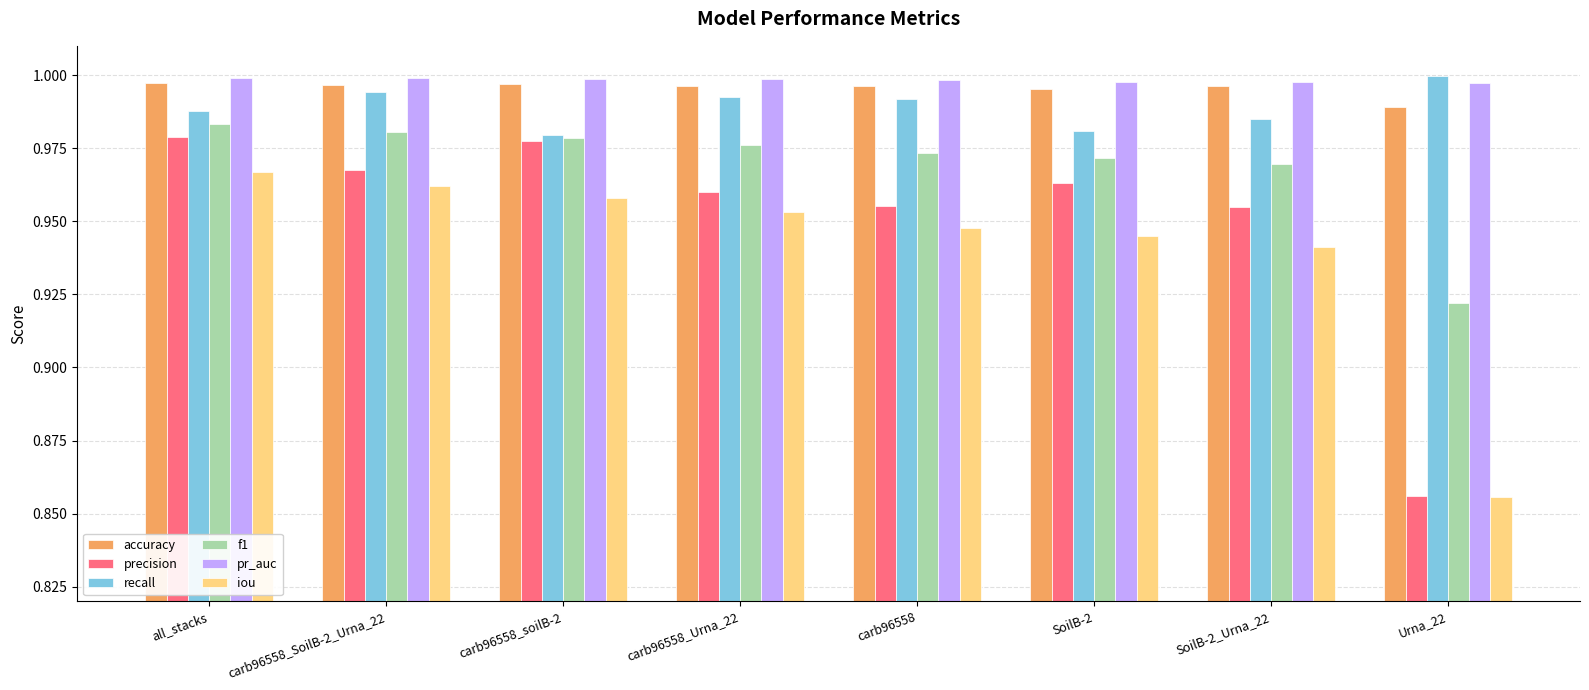

Which series has the widest spread of values?

precision